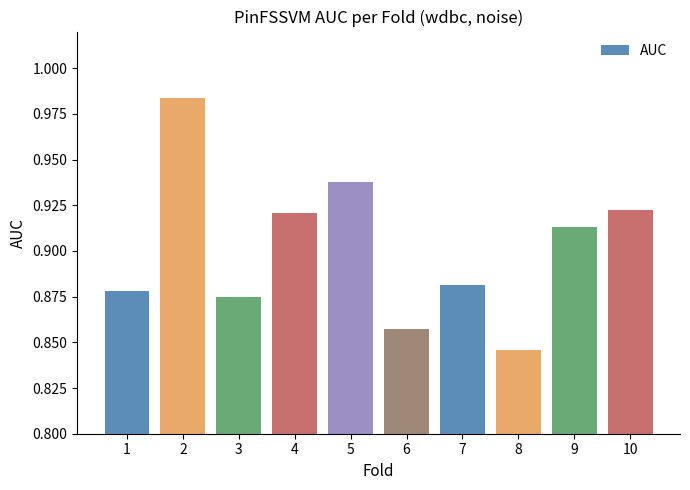

How many categories are shown in the chart?

10